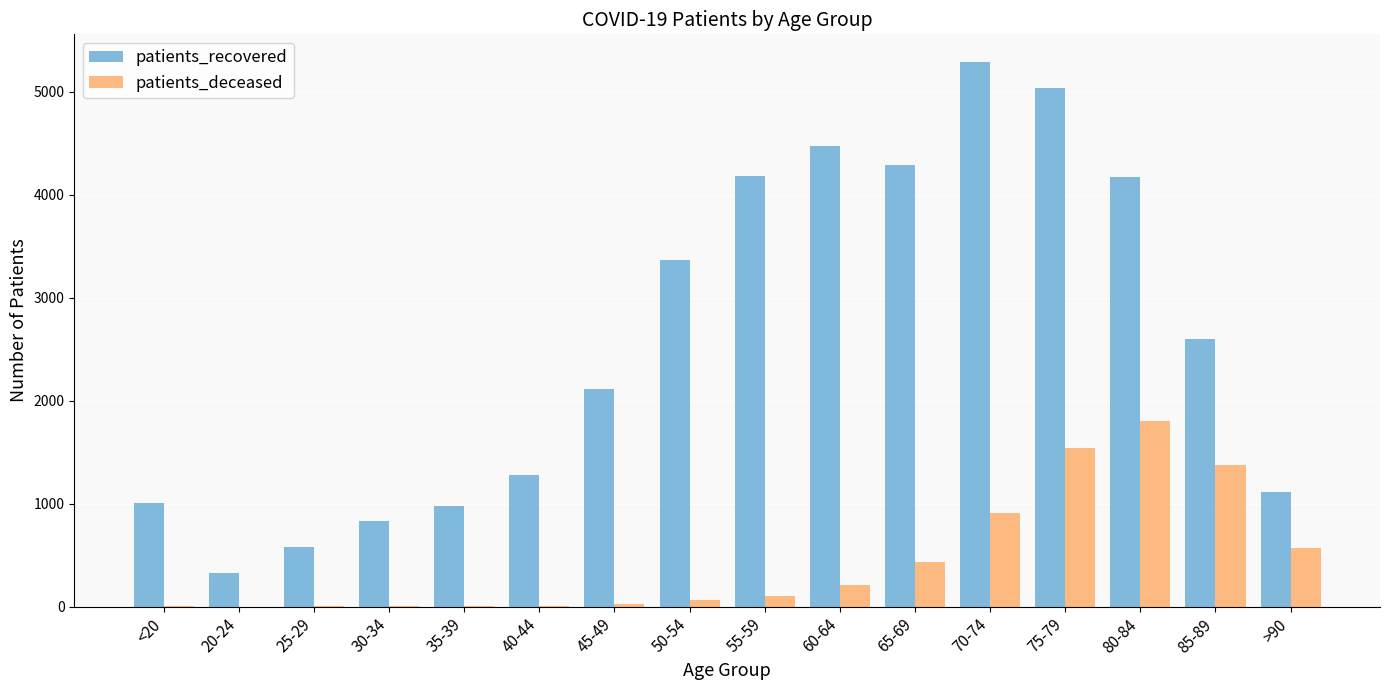

What is the difference between the patients_recovered values at 75-79 and 80-84?

861